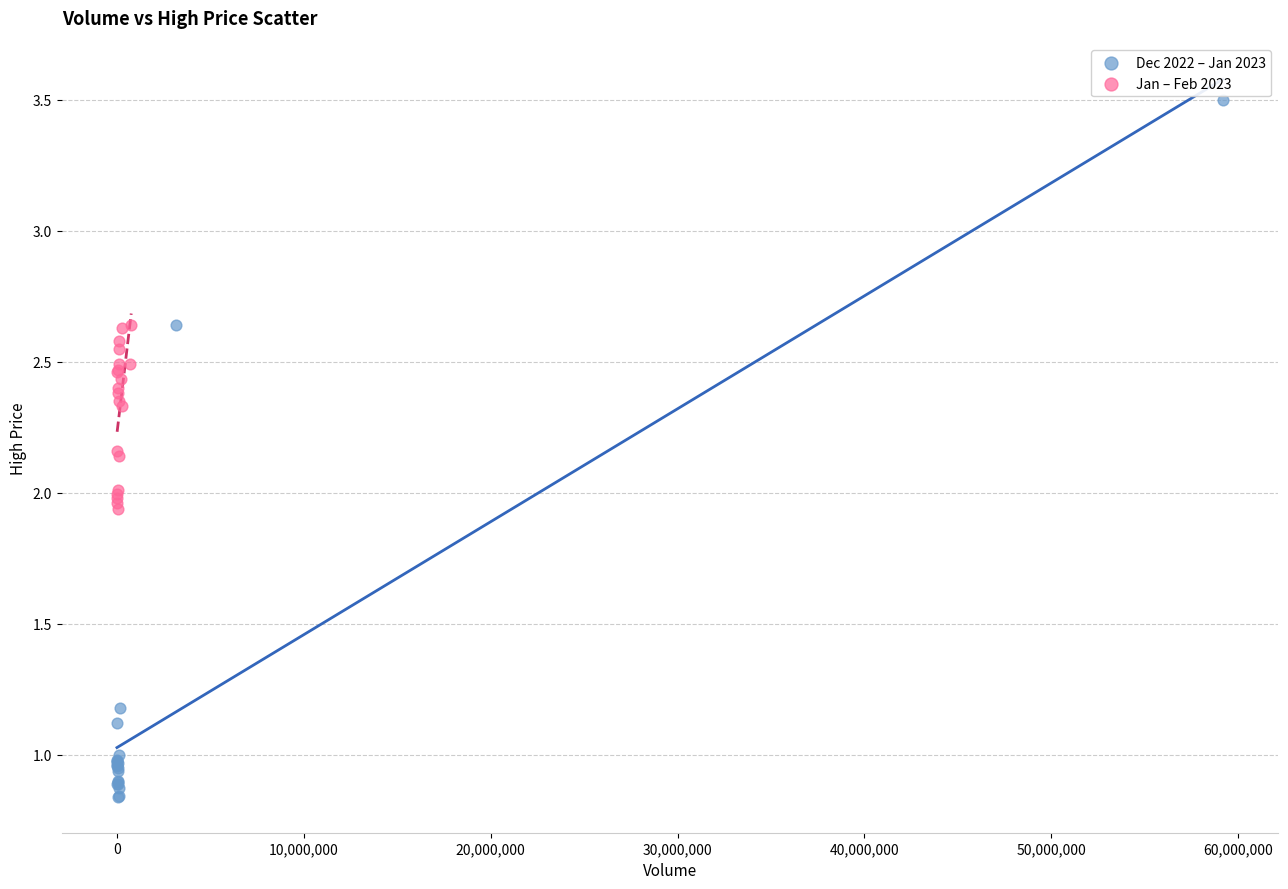

Which series has the widest spread of Y values?

Dec 2022 – Jan 2023